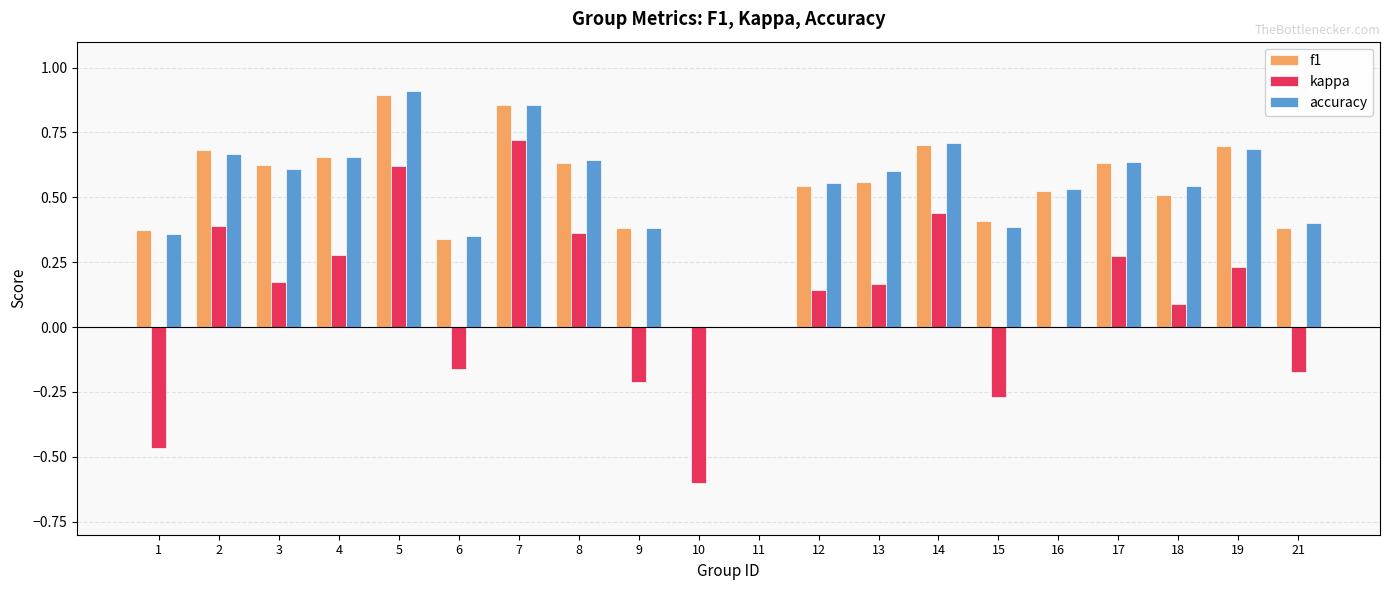

Is the value of accuracy at 8 greater than the value of f1 at 5?

No